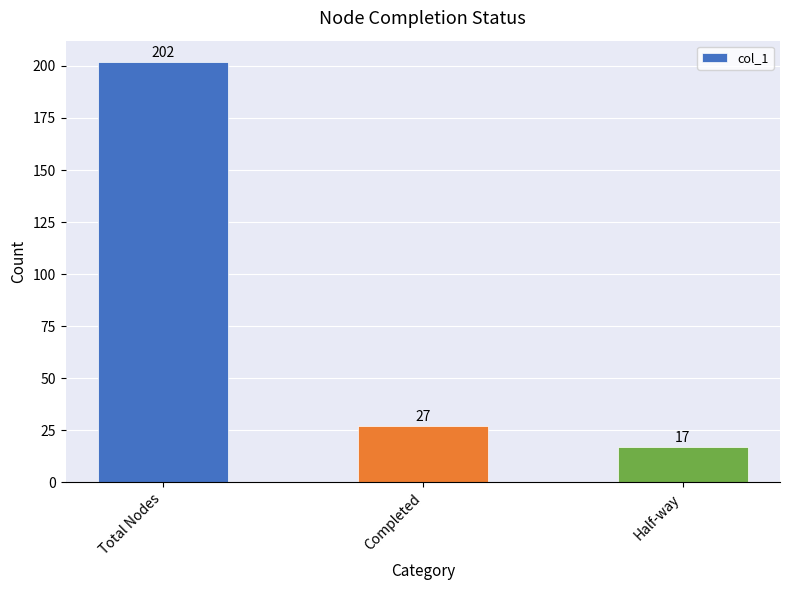

Which has a higher value, Completed or Total Nodes?

Total Nodes